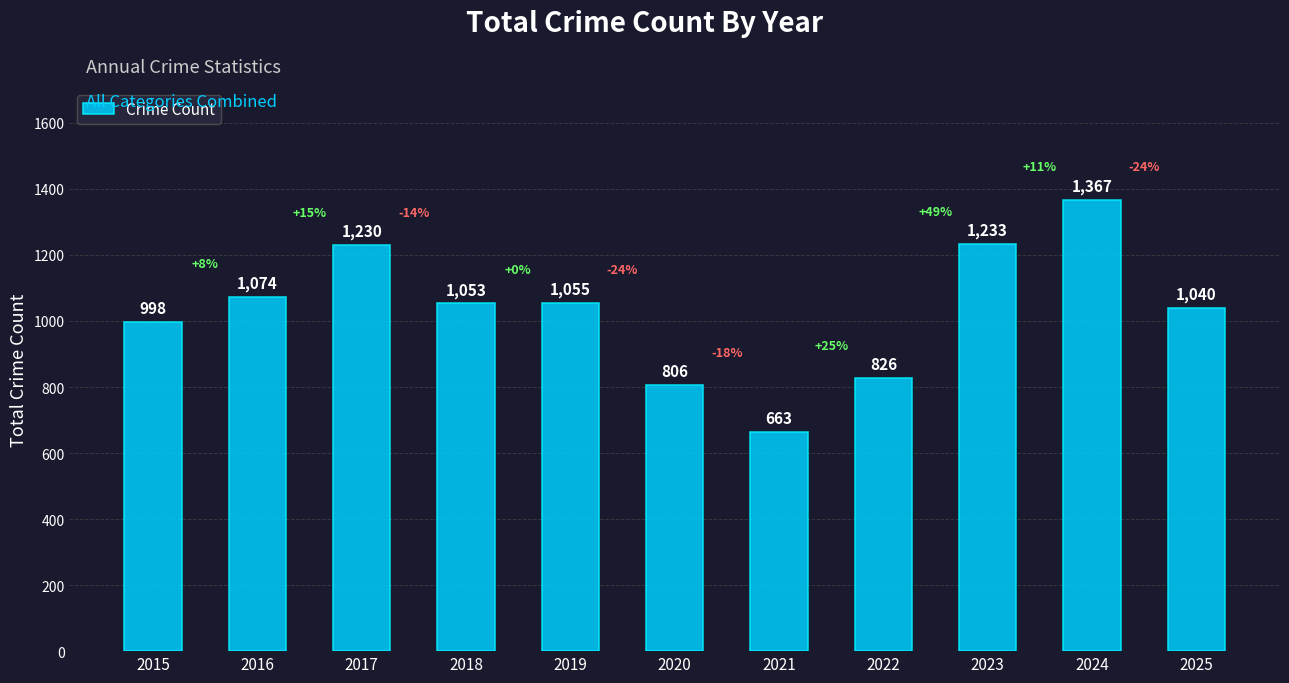

Does the chart contain any negative values?

No